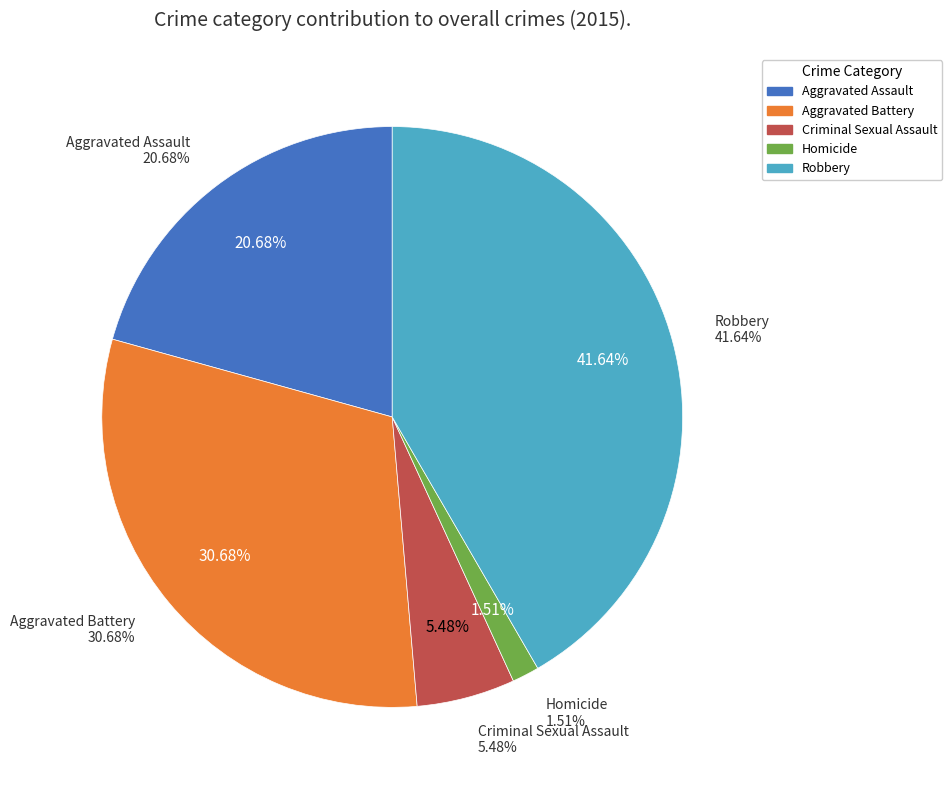

How many slices are in this pie chart?

5